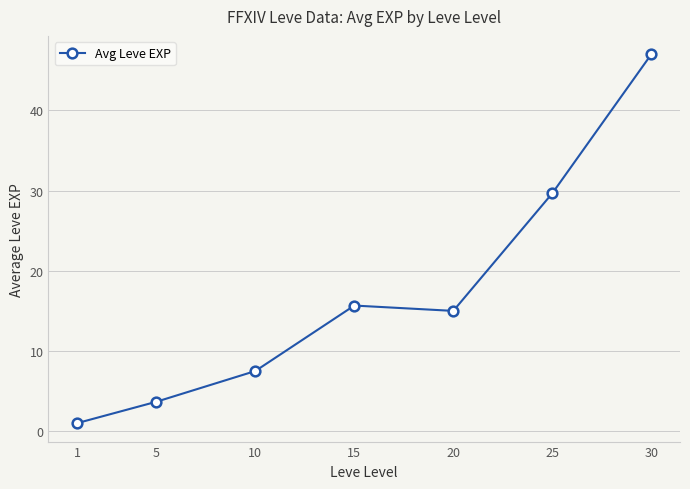

How many distinct data groups are displayed?

1